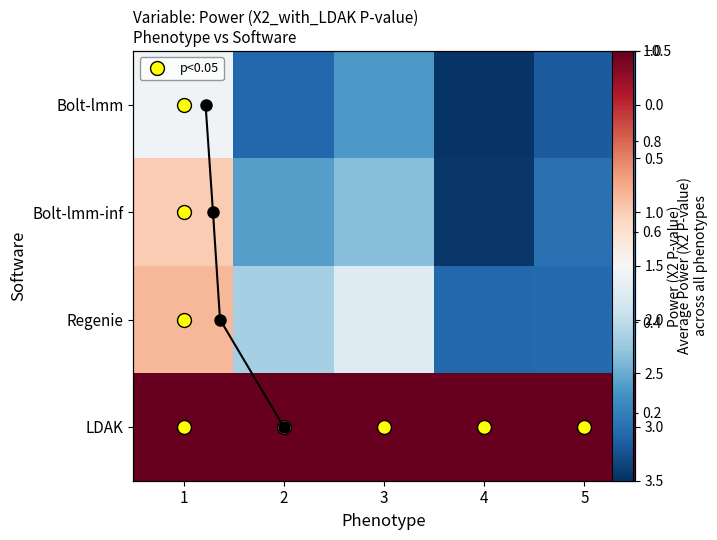

Between 2 and 5, which series saw the biggest shift?

Regenie